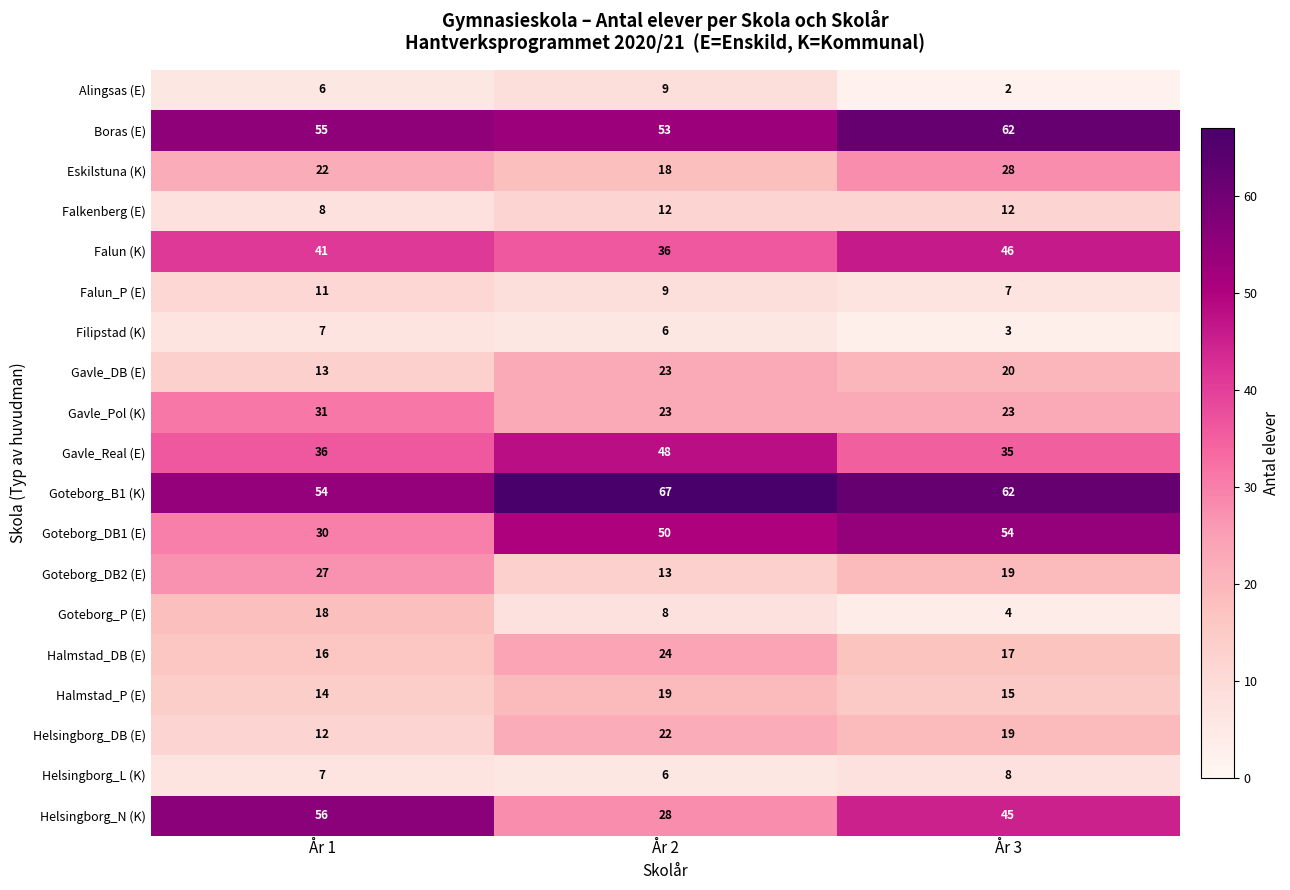

What is the lowest value of the Gavle_DB (E) series?

13